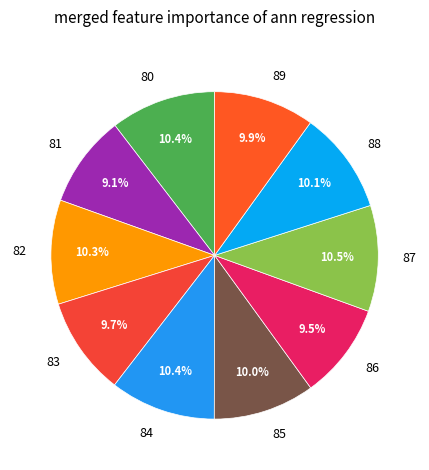

How many segments does this pie chart have?

10